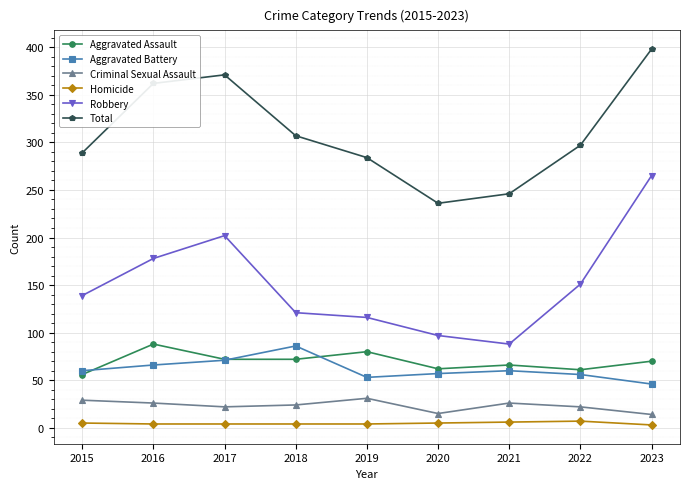

Is this an area chart (filled region under the line)?

No